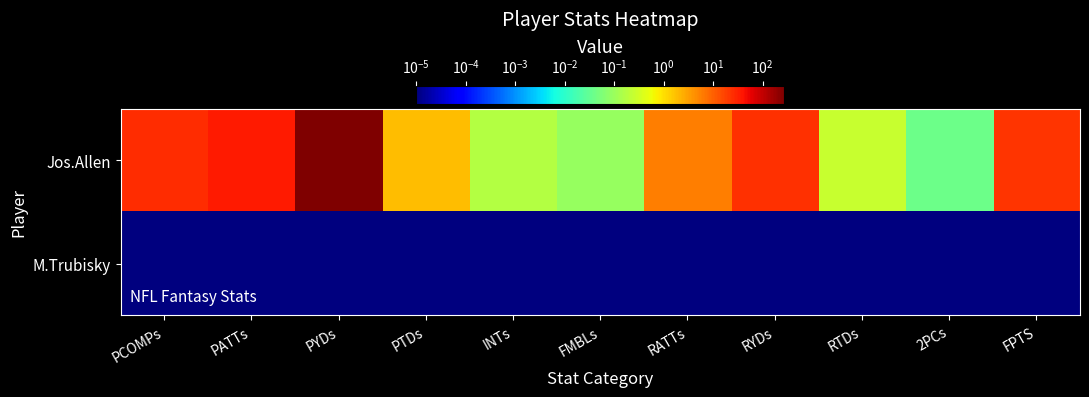

Between PCOMPs and FMBLs, which is larger?

PCOMPs